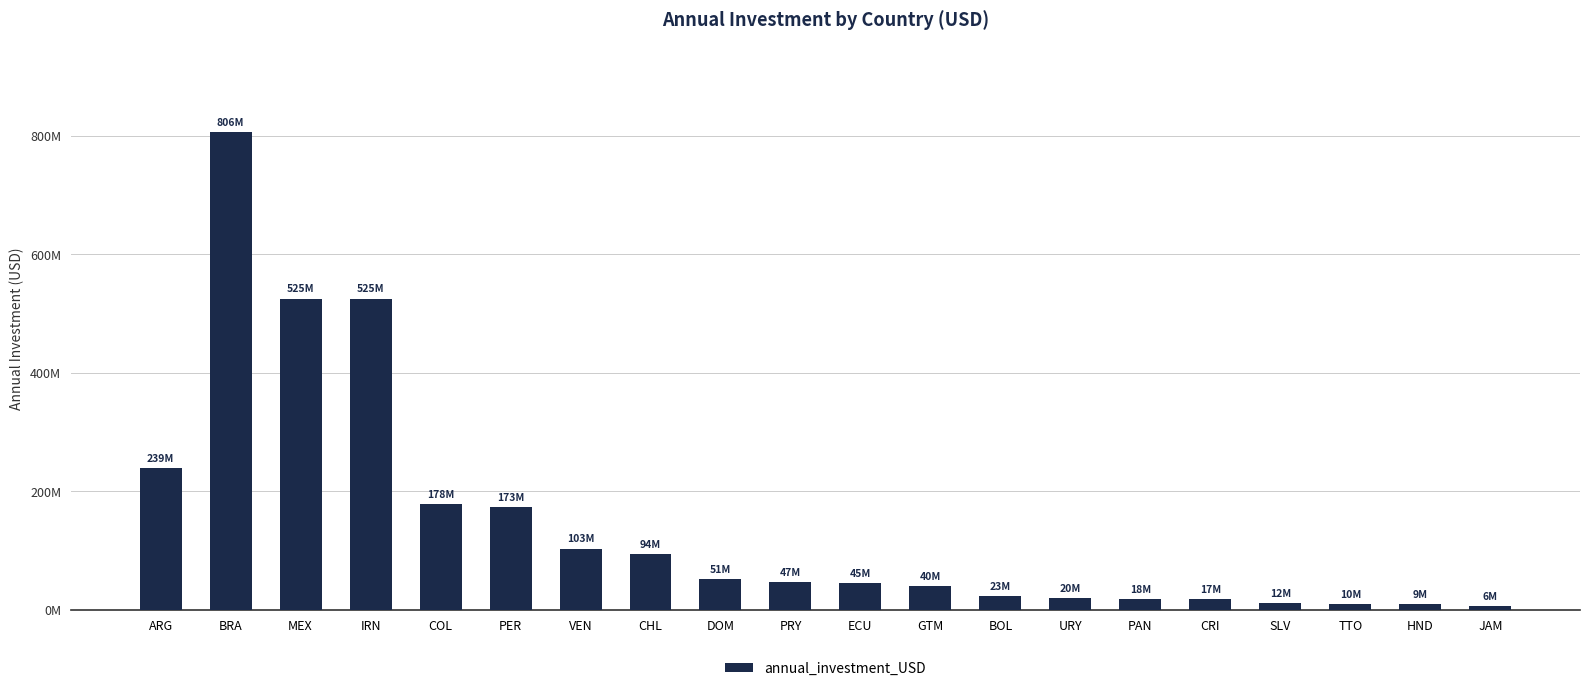

How many bars are there in total?

20